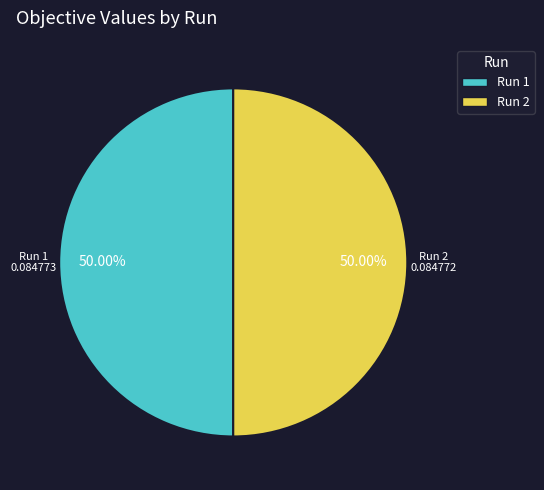

Do Run 1 and Run 2 together represent more than half of the pie?

Yes